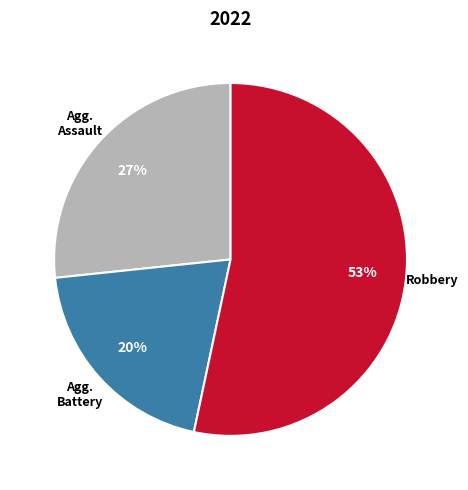

Is there any slice that represents more than half of the pie?

Yes